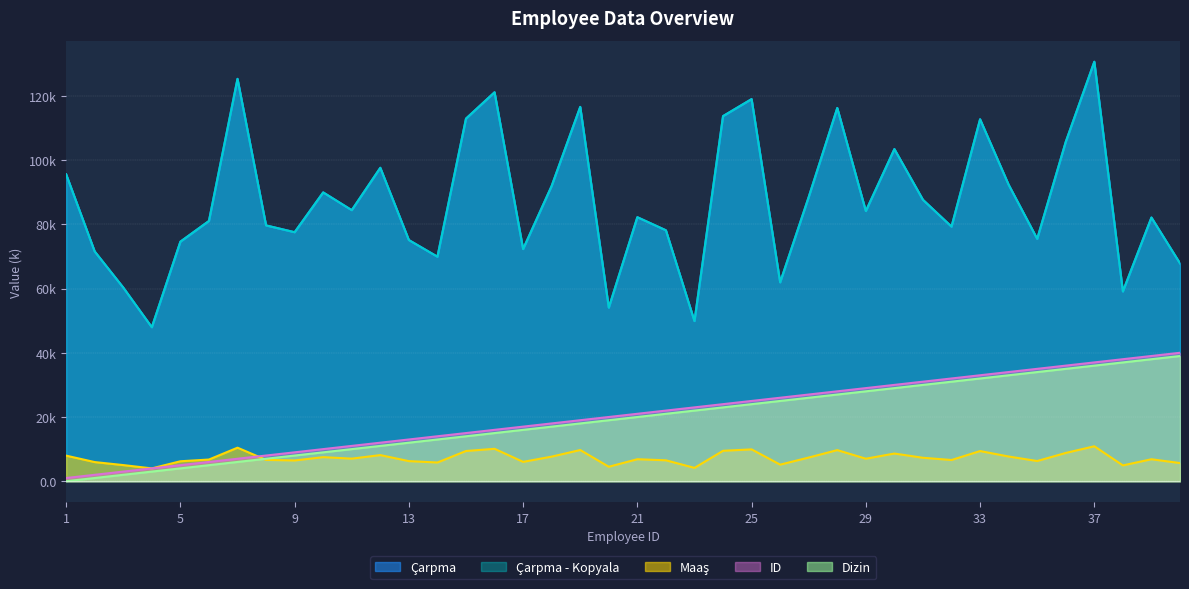

How many interior local peaks does the Maaş series have?

12